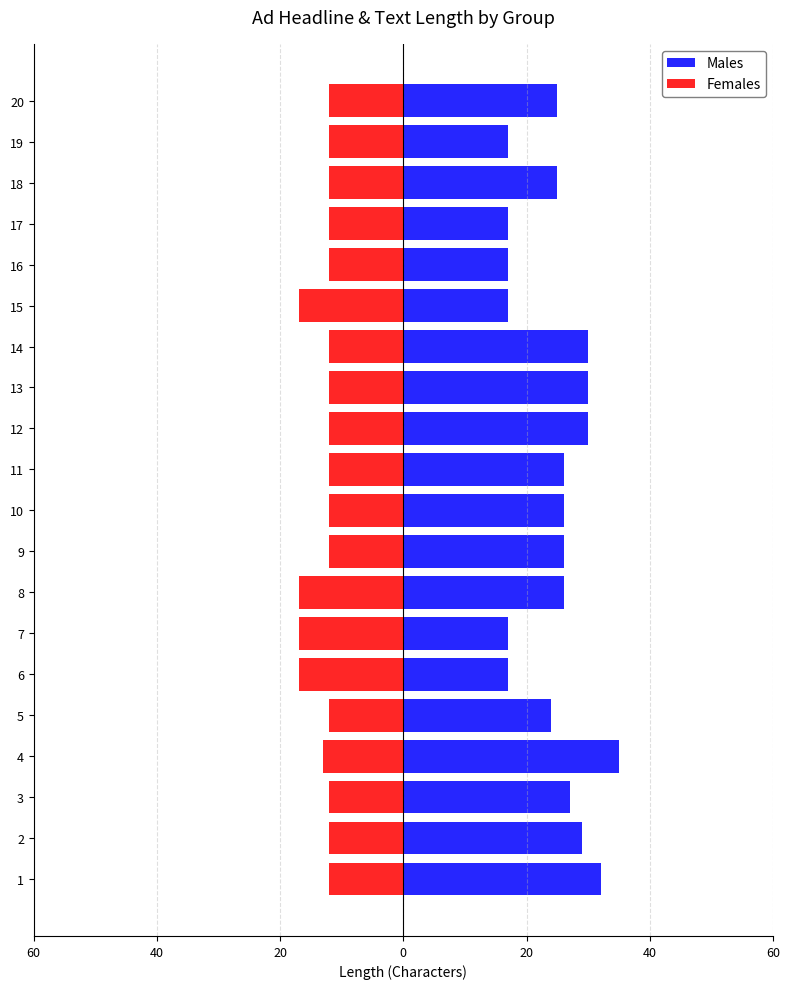

What is the total value across all series at 11?

14